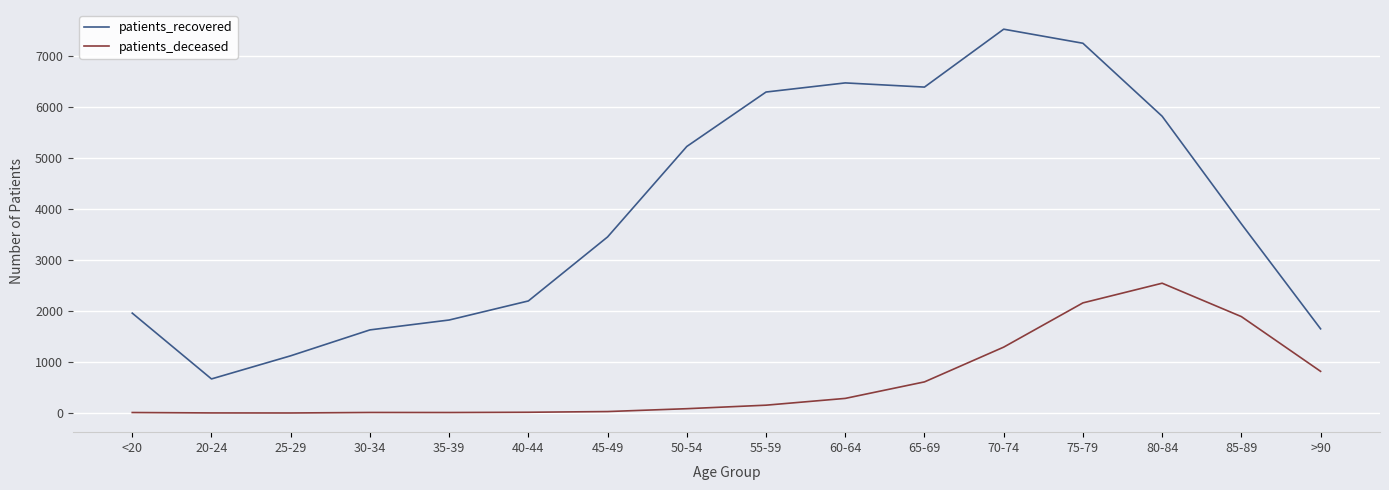

Is the value of patients_recovered at 55-59 greater than the value of patients_deceased at 55-59?

Yes